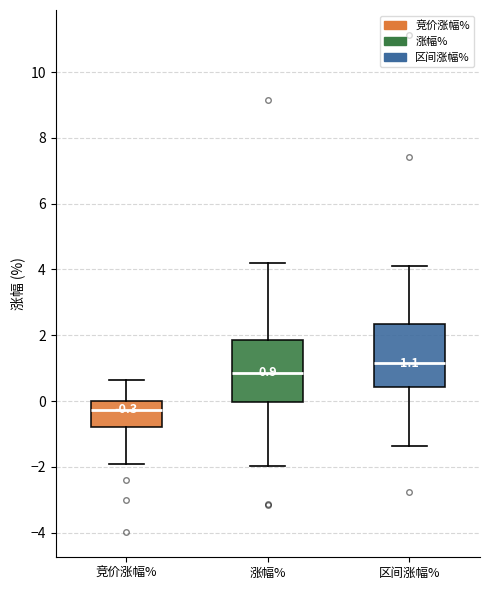

Which box has the lowest median line?

竞价涨幅%